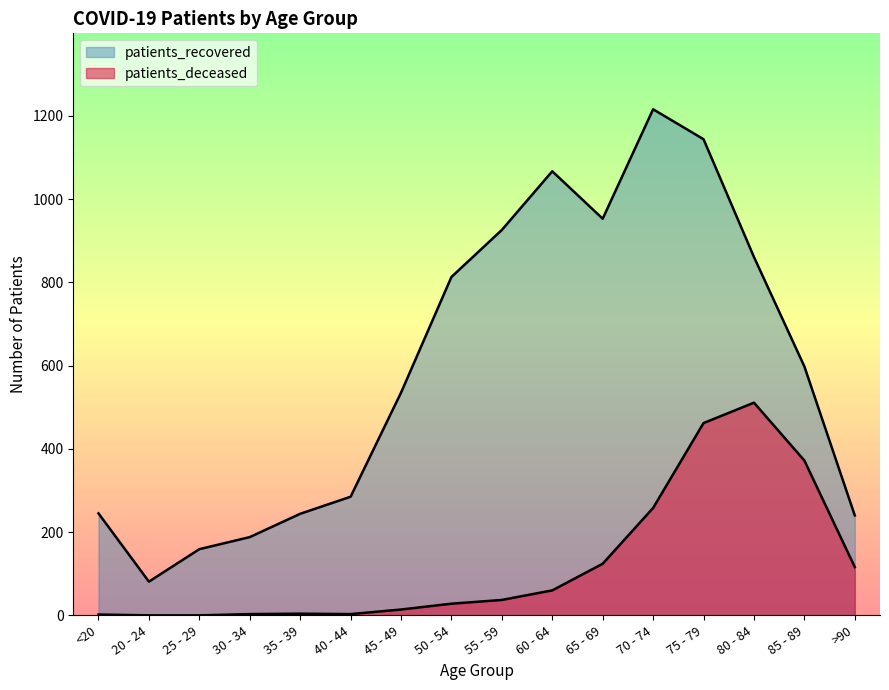

At how many categories does at least one series exceed 240?

12